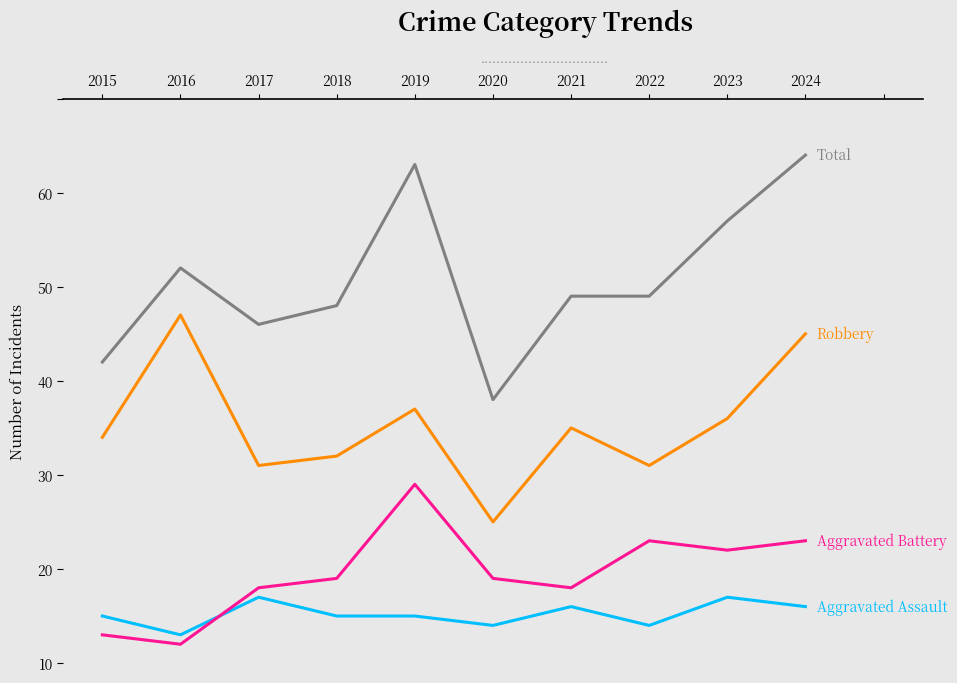

What is the total value across all series at 2015?

64